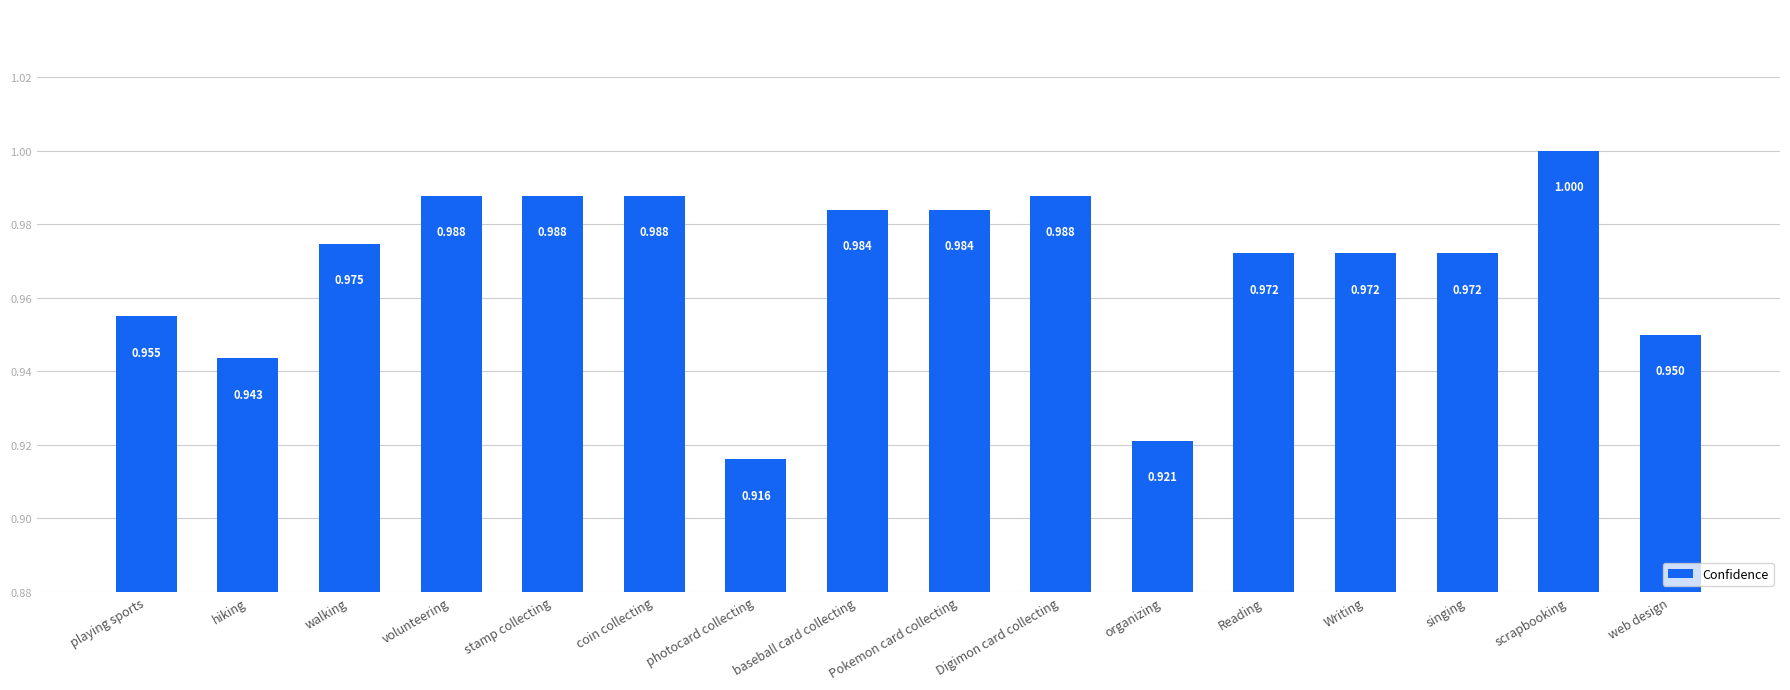

What is the maximum value shown in the chart?

1.0